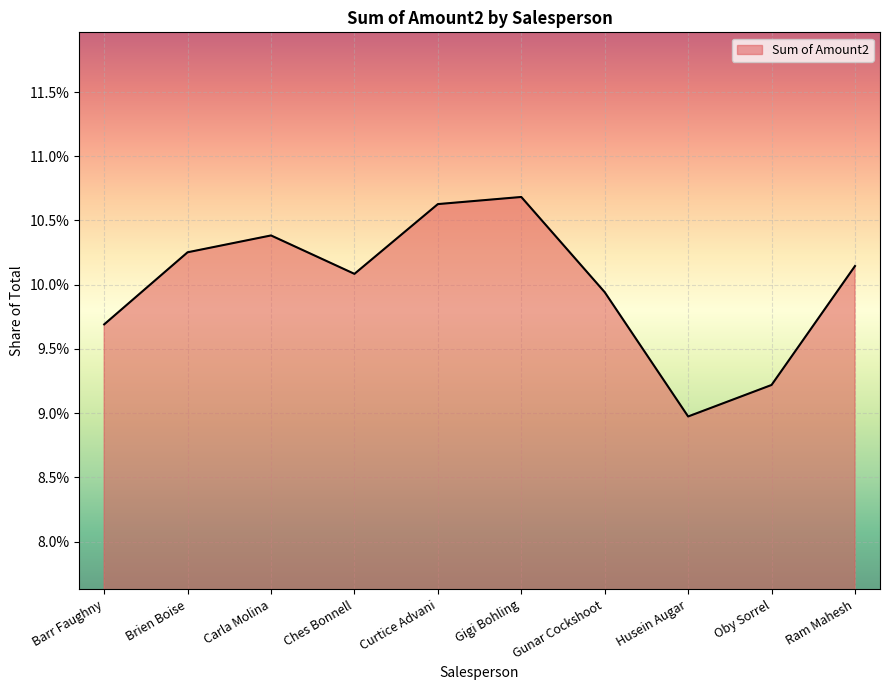

What is the label of the 9th point from the left?

Oby Sorrel